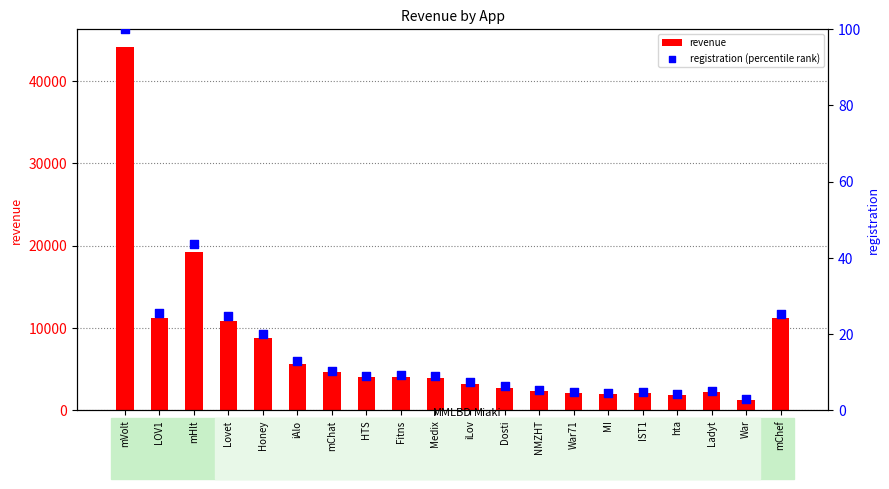

At how many categories does at least one series exceed 34660?

1